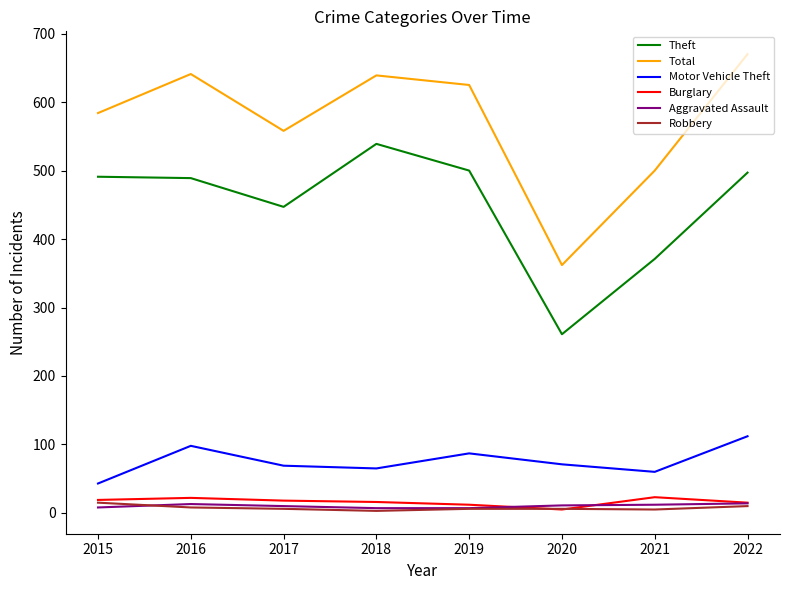

How many values in the Aggravated Assault series are below 11?

4